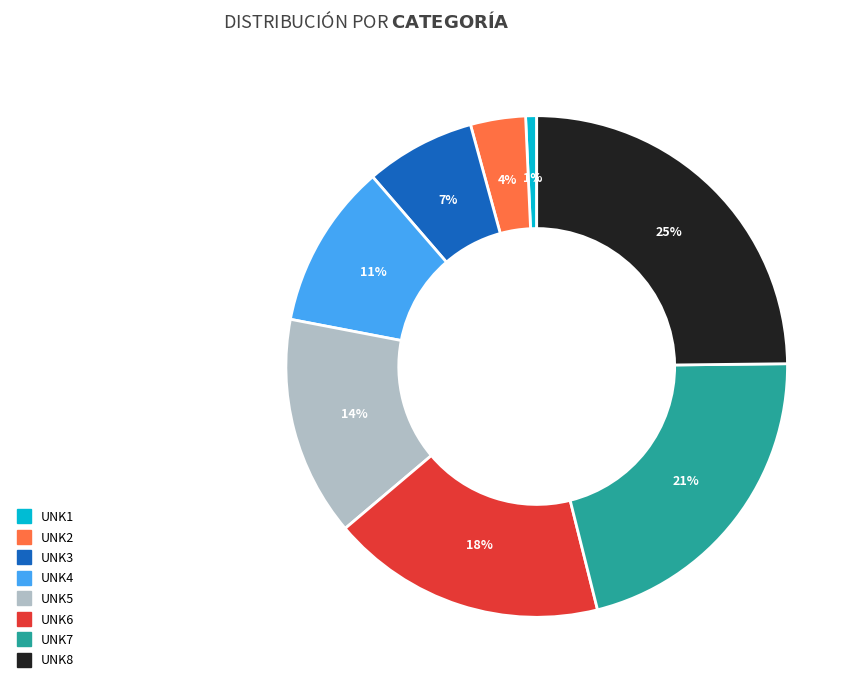

To the nearest percent, what portion does UNK7 represent?

21%